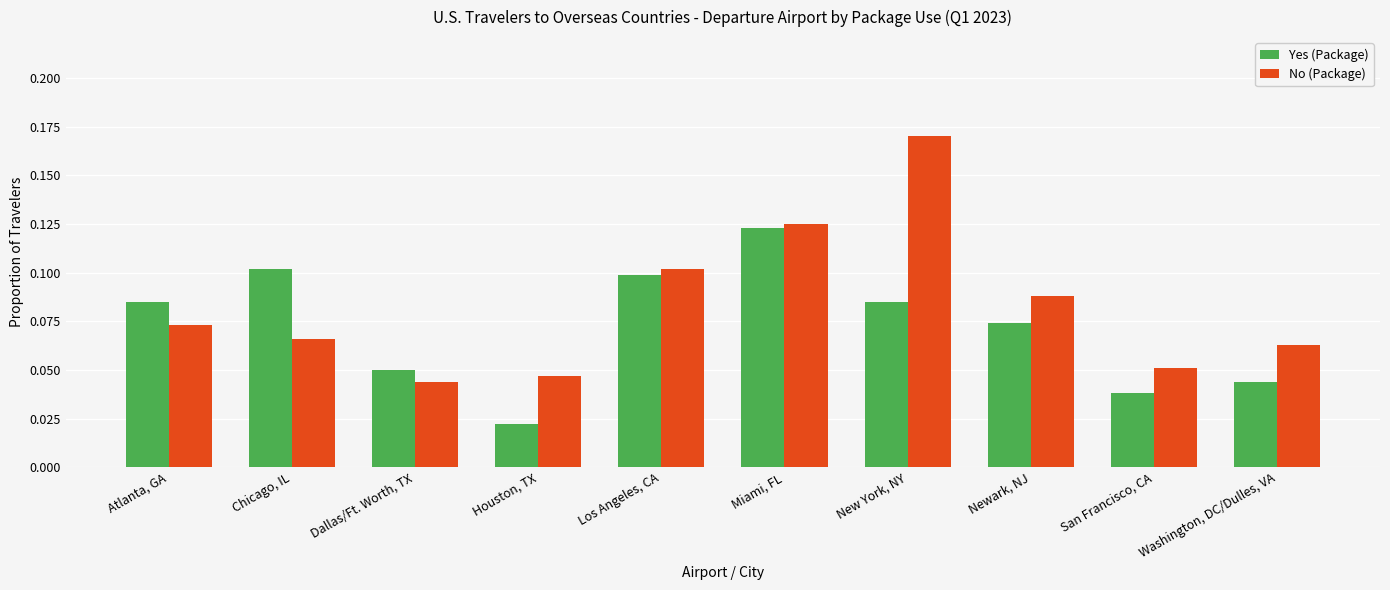

How many bars are there in total?

20